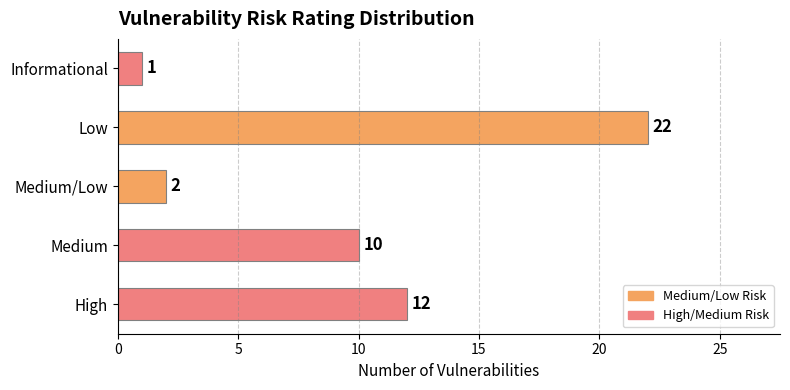

List the labels in order of value, smallest first.

Informational, Medium/Low, Medium, High, Low